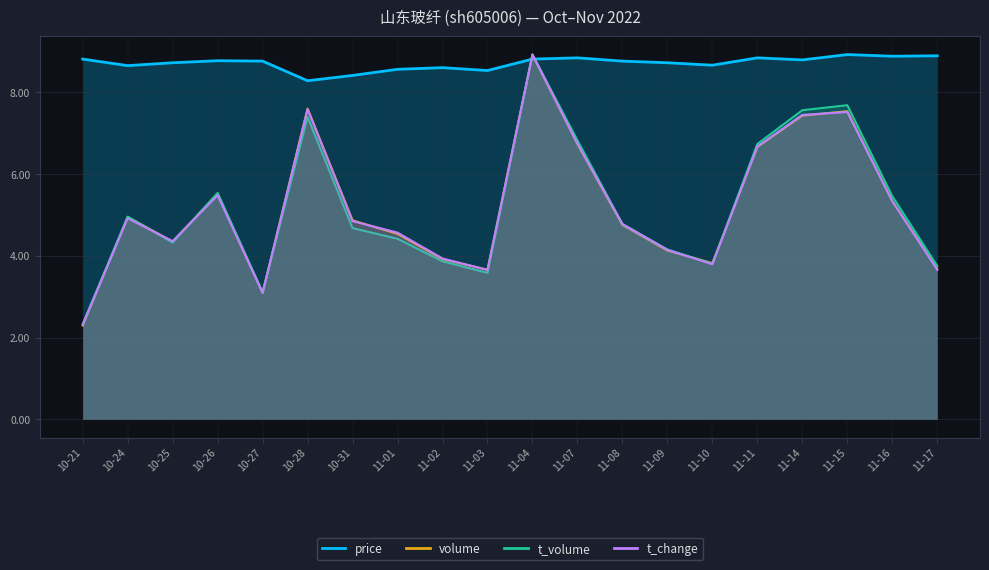

List the series in order of their peak value, lowest first.

t_change, price, t_volume, volume